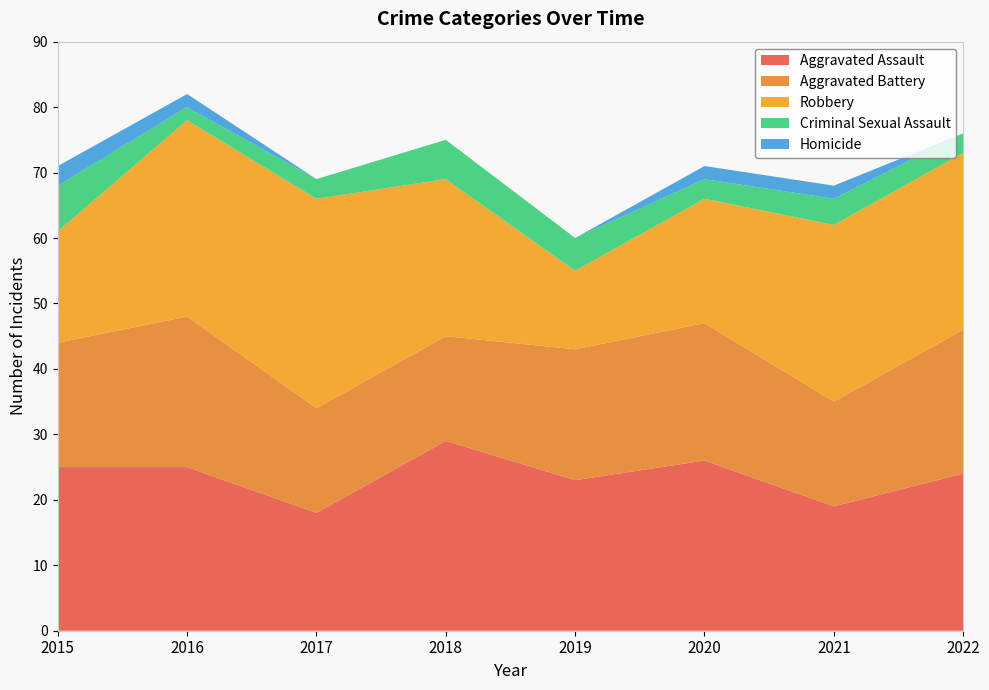

Reading left to right, extract all data points from this chart.

Aggravated Assault: 2015=25	2016=25	2017=18	2018=29	2019=23	2020=26	2021=19	2022=24
Aggravated Battery: 2015=19	2016=23	2017=16	2018=16	2019=20	2020=21	2021=16	2022=22
Robbery: 2015=17	2016=30	2017=32	2018=24	2019=12	2020=19	2021=27	2022=27
Criminal Sexual Assault: 2015=7	2016=2	2017=3	2018=6	2019=5	2020=3	2021=4	2022=3
Homicide: 2015=3	2016=2	2017=0	2018=0	2019=0	2020=2	2021=2	2022=0